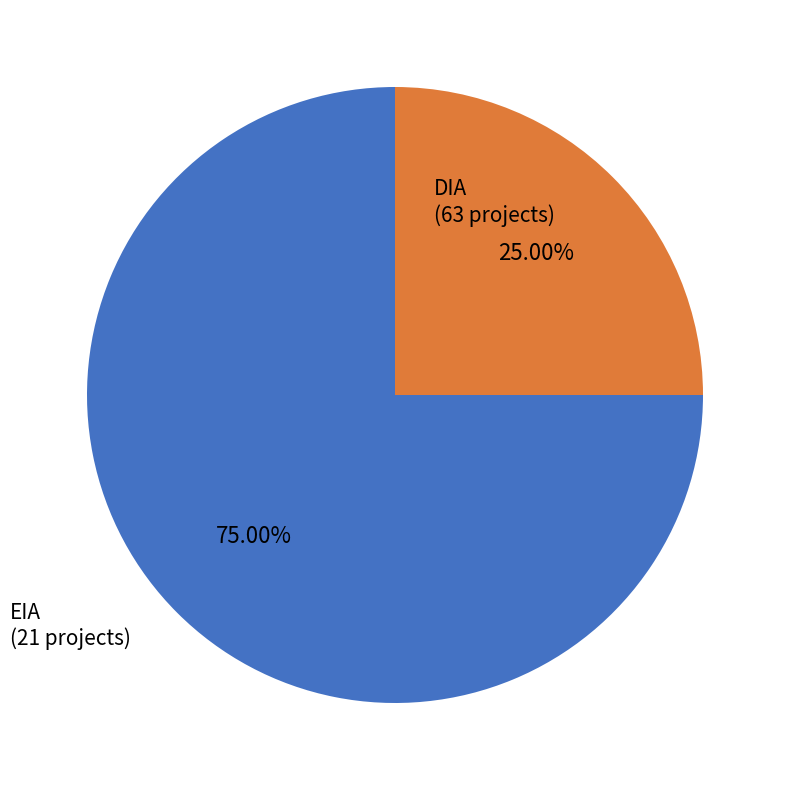

Does any single category account for the majority?

Yes